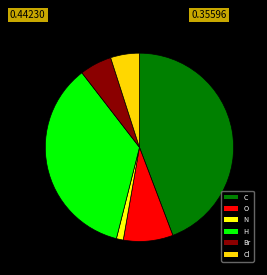

How many slices are in this pie chart?

6